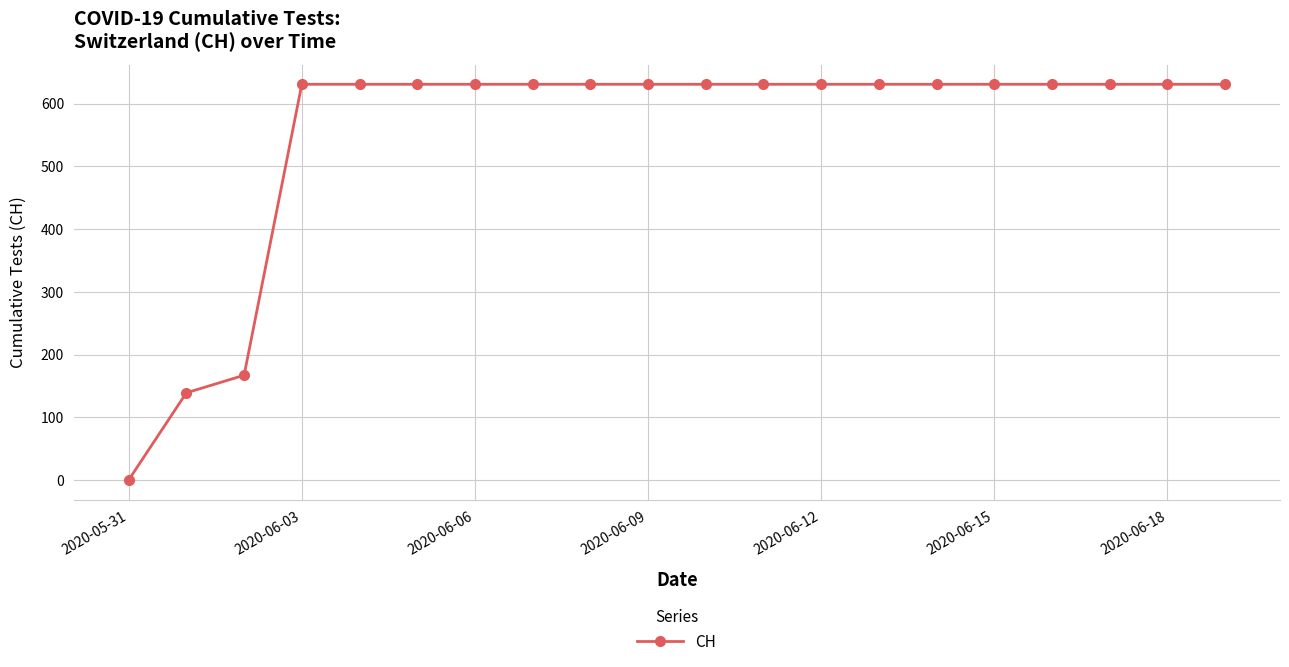

What is the average value?

552